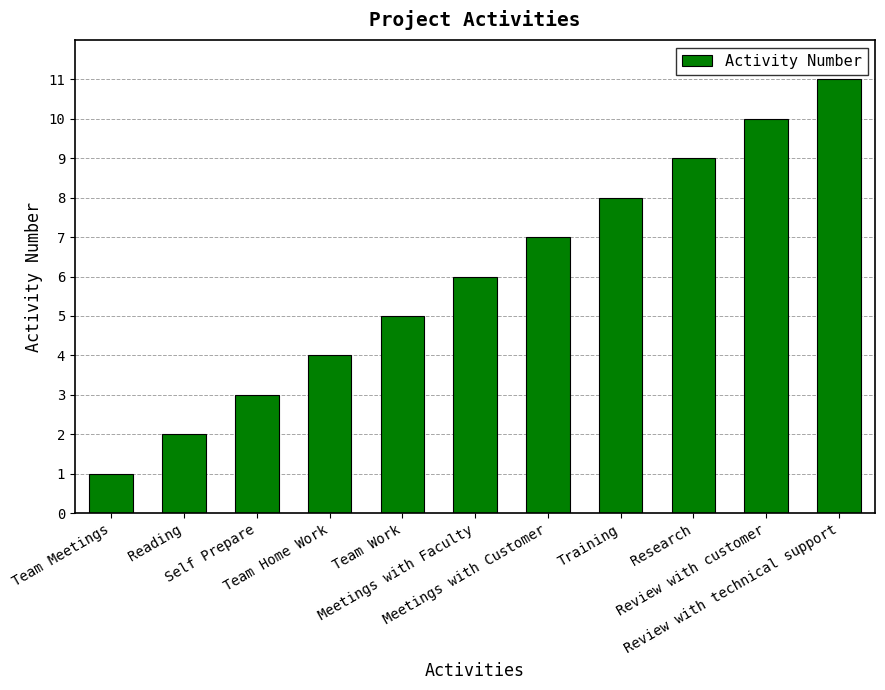

The chart shows a value of 16 at Review with customer. True or false?

False